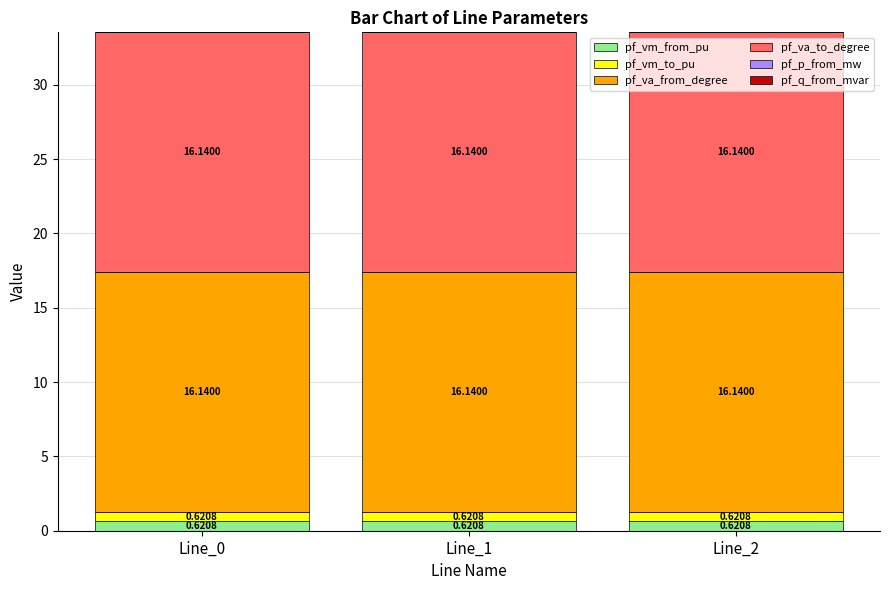

What is the total value across all series at Line_2?

33.5